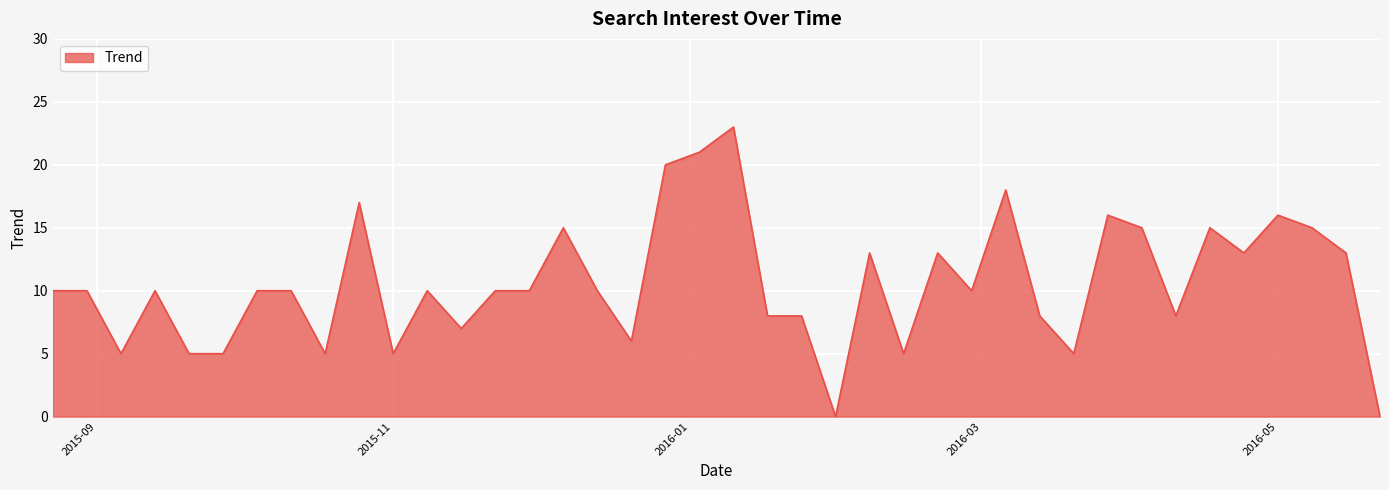

What is the greatest value displayed?

23